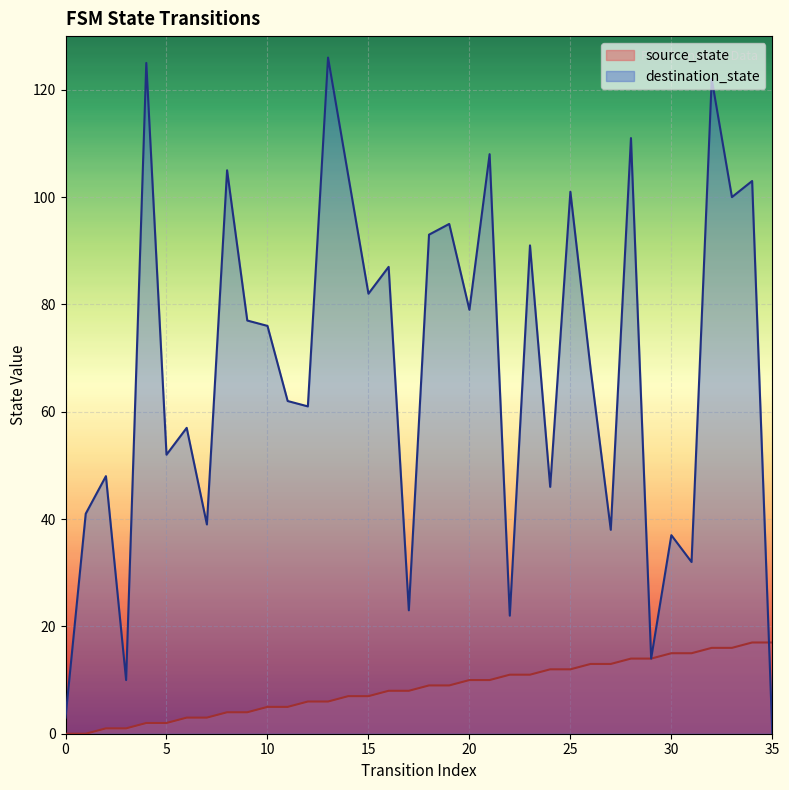

What is the difference between the source_state values at 19 and 22?

2